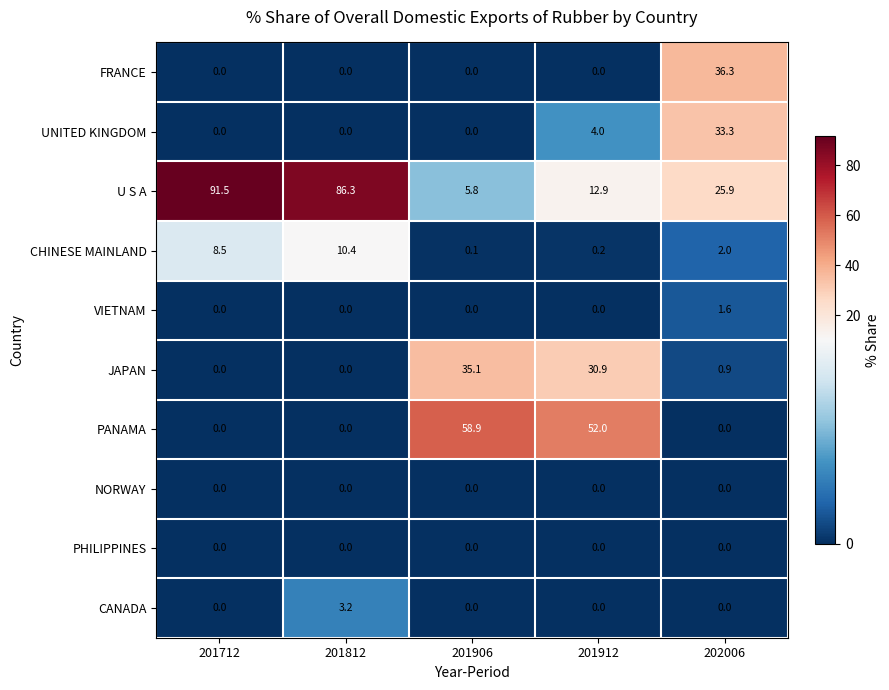

At how many categories does at least one series exceed 59?

2